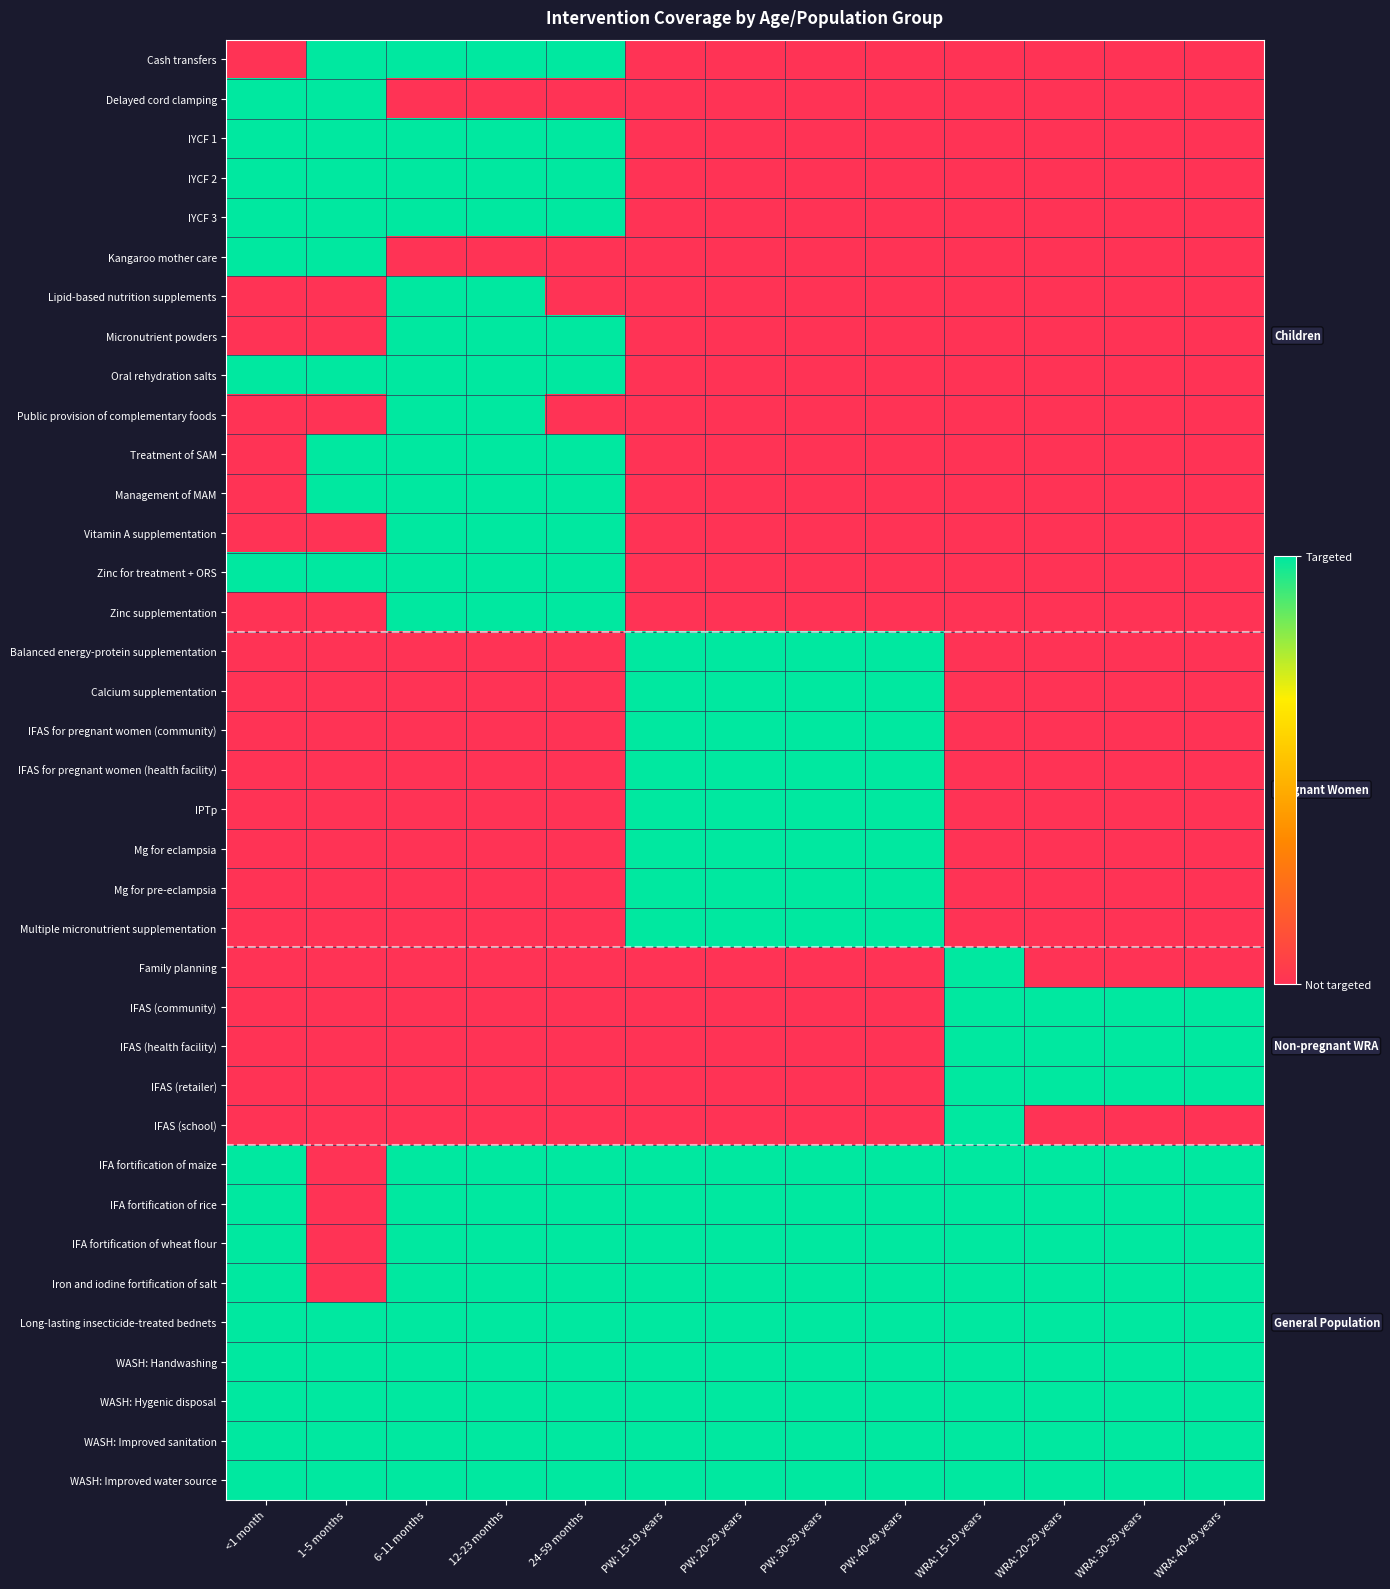

Reading left to right, list all the values displayed in this chart.

Cash transfers: <1 month=0	1-5 months=1	6-11 months=1	12-23 months=1	24-59 months=1	PW: 15-19 years=0	PW: 20-29 years=0	PW: 30-39 years=0	PW: 40-49 years=0	WRA: 15-19 years=0	WRA: 20-29 years=0	WRA: 30-39 years=0	WRA: 40-49 years=0
Delayed cord clamping: <1 month=1	1-5 months=1	6-11 months=0	12-23 months=0	24-59 months=0	PW: 15-19 years=0	PW: 20-29 years=0	PW: 30-39 years=0	PW: 40-49 years=0	WRA: 15-19 years=0	WRA: 20-29 years=0	WRA: 30-39 years=0	WRA: 40-49 years=0
IYCF 1: <1 month=1	1-5 months=1	6-11 months=1	12-23 months=1	24-59 months=1	PW: 15-19 years=0	PW: 20-29 years=0	PW: 30-39 years=0	PW: 40-49 years=0	WRA: 15-19 years=0	WRA: 20-29 years=0	WRA: 30-39 years=0	WRA: 40-49 years=0
IYCF 2: <1 month=1	1-5 months=1	6-11 months=1	12-23 months=1	24-59 months=1	PW: 15-19 years=0	PW: 20-29 years=0	PW: 30-39 years=0	PW: 40-49 years=0	WRA: 15-19 years=0	WRA: 20-29 years=0	WRA: 30-39 years=0	WRA: 40-49 years=0
IYCF 3: <1 month=1	1-5 months=1	6-11 months=1	12-23 months=1	24-59 months=1	PW: 15-19 years=0	PW: 20-29 years=0	PW: 30-39 years=0	PW: 40-49 years=0	WRA: 15-19 years=0	WRA: 20-29 years=0	WRA: 30-39 years=0	WRA: 40-49 years=0
Kangaroo mother care: <1 month=1	1-5 months=1	6-11 months=0	12-23 months=0	24-59 months=0	PW: 15-19 years=0	PW: 20-29 years=0	PW: 30-39 years=0	PW: 40-49 years=0	WRA: 15-19 years=0	WRA: 20-29 years=0	WRA: 30-39 years=0	WRA: 40-49 years=0
Lipid-based nutrition supplements: <1 month=0	1-5 months=0	6-11 months=1	12-23 months=1	24-59 months=0	PW: 15-19 years=0	PW: 20-29 years=0	PW: 30-39 years=0	PW: 40-49 years=0	WRA: 15-19 years=0	WRA: 20-29 years=0	WRA: 30-39 years=0	WRA: 40-49 years=0
Micronutrient powders: <1 month=0	1-5 months=0	6-11 months=1	12-23 months=1	24-59 months=1	PW: 15-19 years=0	PW: 20-29 years=0	PW: 30-39 years=0	PW: 40-49 years=0	WRA: 15-19 years=0	WRA: 20-29 years=0	WRA: 30-39 years=0	WRA: 40-49 years=0
Oral rehydration salts: <1 month=1	1-5 months=1	6-11 months=1	12-23 months=1	24-59 months=1	PW: 15-19 years=0	PW: 20-29 years=0	PW: 30-39 years=0	PW: 40-49 years=0	WRA: 15-19 years=0	WRA: 20-29 years=0	WRA: 30-39 years=0	WRA: 40-49 years=0
Public provision of complementary foods: <1 month=0	1-5 months=0	6-11 months=1	12-23 months=1	24-59 months=0	PW: 15-19 years=0	PW: 20-29 years=0	PW: 30-39 years=0	PW: 40-49 years=0	WRA: 15-19 years=0	WRA: 20-29 years=0	WRA: 30-39 years=0	WRA: 40-49 years=0
Treatment of SAM: <1 month=0	1-5 months=1	6-11 months=1	12-23 months=1	24-59 months=1	PW: 15-19 years=0	PW: 20-29 years=0	PW: 30-39 years=0	PW: 40-49 years=0	WRA: 15-19 years=0	WRA: 20-29 years=0	WRA: 30-39 years=0	WRA: 40-49 years=0
Management of MAM: <1 month=0	1-5 months=1	6-11 months=1	12-23 months=1	24-59 months=1	PW: 15-19 years=0	PW: 20-29 years=0	PW: 30-39 years=0	PW: 40-49 years=0	WRA: 15-19 years=0	WRA: 20-29 years=0	WRA: 30-39 years=0	WRA: 40-49 years=0
Vitamin A supplementation: <1 month=0	1-5 months=0	6-11 months=1	12-23 months=1	24-59 months=1	PW: 15-19 years=0	PW: 20-29 years=0	PW: 30-39 years=0	PW: 40-49 years=0	WRA: 15-19 years=0	WRA: 20-29 years=0	WRA: 30-39 years=0	WRA: 40-49 years=0
Zinc for treatment + ORS: <1 month=1	1-5 months=1	6-11 months=1	12-23 months=1	24-59 months=1	PW: 15-19 years=0	PW: 20-29 years=0	PW: 30-39 years=0	PW: 40-49 years=0	WRA: 15-19 years=0	WRA: 20-29 years=0	WRA: 30-39 years=0	WRA: 40-49 years=0
Zinc supplementation: <1 month=0	1-5 months=0	6-11 months=1	12-23 months=1	24-59 months=1	PW: 15-19 years=0	PW: 20-29 years=0	PW: 30-39 years=0	PW: 40-49 years=0	WRA: 15-19 years=0	WRA: 20-29 years=0	WRA: 30-39 years=0	WRA: 40-49 years=0
Balanced energy-protein supplementation: <1 month=0	1-5 months=0	6-11 months=0	12-23 months=0	24-59 months=0	PW: 15-19 years=1	PW: 20-29 years=1	PW: 30-39 years=1	PW: 40-49 years=1	WRA: 15-19 years=0	WRA: 20-29 years=0	WRA: 30-39 years=0	WRA: 40-49 years=0
Calcium supplementation: <1 month=0	1-5 months=0	6-11 months=0	12-23 months=0	24-59 months=0	PW: 15-19 years=1	PW: 20-29 years=1	PW: 30-39 years=1	PW: 40-49 years=1	WRA: 15-19 years=0	WRA: 20-29 years=0	WRA: 30-39 years=0	WRA: 40-49 years=0
IFAS for pregnant women (community): <1 month=0	1-5 months=0	6-11 months=0	12-23 months=0	24-59 months=0	PW: 15-19 years=1	PW: 20-29 years=1	PW: 30-39 years=1	PW: 40-49 years=1	WRA: 15-19 years=0	WRA: 20-29 years=0	WRA: 30-39 years=0	WRA: 40-49 years=0
IFAS for pregnant women (health facility): <1 month=0	1-5 months=0	6-11 months=0	12-23 months=0	24-59 months=0	PW: 15-19 years=1	PW: 20-29 years=1	PW: 30-39 years=1	PW: 40-49 years=1	WRA: 15-19 years=0	WRA: 20-29 years=0	WRA: 30-39 years=0	WRA: 40-49 years=0
IPTp: <1 month=0	1-5 months=0	6-11 months=0	12-23 months=0	24-59 months=0	PW: 15-19 years=1	PW: 20-29 years=1	PW: 30-39 years=1	PW: 40-49 years=1	WRA: 15-19 years=0	WRA: 20-29 years=0	WRA: 30-39 years=0	WRA: 40-49 years=0
Mg for eclampsia: <1 month=0	1-5 months=0	6-11 months=0	12-23 months=0	24-59 months=0	PW: 15-19 years=1	PW: 20-29 years=1	PW: 30-39 years=1	PW: 40-49 years=1	WRA: 15-19 years=0	WRA: 20-29 years=0	WRA: 30-39 years=0	WRA: 40-49 years=0
Mg for pre-eclampsia: <1 month=0	1-5 months=0	6-11 months=0	12-23 months=0	24-59 months=0	PW: 15-19 years=1	PW: 20-29 years=1	PW: 30-39 years=1	PW: 40-49 years=1	WRA: 15-19 years=0	WRA: 20-29 years=0	WRA: 30-39 years=0	WRA: 40-49 years=0
Multiple micronutrient supplementation: <1 month=0	1-5 months=0	6-11 months=0	12-23 months=0	24-59 months=0	PW: 15-19 years=1	PW: 20-29 years=1	PW: 30-39 years=1	PW: 40-49 years=1	WRA: 15-19 years=0	WRA: 20-29 years=0	WRA: 30-39 years=0	WRA: 40-49 years=0
Family planning: <1 month=0	1-5 months=0	6-11 months=0	12-23 months=0	24-59 months=0	PW: 15-19 years=0	PW: 20-29 years=0	PW: 30-39 years=0	PW: 40-49 years=0	WRA: 15-19 years=1	WRA: 20-29 years=0	WRA: 30-39 years=0	WRA: 40-49 years=0
IFAS (community): <1 month=0	1-5 months=0	6-11 months=0	12-23 months=0	24-59 months=0	PW: 15-19 years=0	PW: 20-29 years=0	PW: 30-39 years=0	PW: 40-49 years=0	WRA: 15-19 years=1	WRA: 20-29 years=1	WRA: 30-39 years=1	WRA: 40-49 years=1
IFAS (health facility): <1 month=0	1-5 months=0	6-11 months=0	12-23 months=0	24-59 months=0	PW: 15-19 years=0	PW: 20-29 years=0	PW: 30-39 years=0	PW: 40-49 years=0	WRA: 15-19 years=1	WRA: 20-29 years=1	WRA: 30-39 years=1	WRA: 40-49 years=1
IFAS (retailer): <1 month=0	1-5 months=0	6-11 months=0	12-23 months=0	24-59 months=0	PW: 15-19 years=0	PW: 20-29 years=0	PW: 30-39 years=0	PW: 40-49 years=0	WRA: 15-19 years=1	WRA: 20-29 years=1	WRA: 30-39 years=1	WRA: 40-49 years=1
IFAS (school): <1 month=0	1-5 months=0	6-11 months=0	12-23 months=0	24-59 months=0	PW: 15-19 years=0	PW: 20-29 years=0	PW: 30-39 years=0	PW: 40-49 years=0	WRA: 15-19 years=1	WRA: 20-29 years=0	WRA: 30-39 years=0	WRA: 40-49 years=0
IFA fortification of maize: <1 month=1	1-5 months=0	6-11 months=1	12-23 months=1	24-59 months=1	PW: 15-19 years=1	PW: 20-29 years=1	PW: 30-39 years=1	PW: 40-49 years=1	WRA: 15-19 years=1	WRA: 20-29 years=1	WRA: 30-39 years=1	WRA: 40-49 years=1
IFA fortification of rice: <1 month=1	1-5 months=0	6-11 months=1	12-23 months=1	24-59 months=1	PW: 15-19 years=1	PW: 20-29 years=1	PW: 30-39 years=1	PW: 40-49 years=1	WRA: 15-19 years=1	WRA: 20-29 years=1	WRA: 30-39 years=1	WRA: 40-49 years=1
IFA fortification of wheat flour: <1 month=1	1-5 months=0	6-11 months=1	12-23 months=1	24-59 months=1	PW: 15-19 years=1	PW: 20-29 years=1	PW: 30-39 years=1	PW: 40-49 years=1	WRA: 15-19 years=1	WRA: 20-29 years=1	WRA: 30-39 years=1	WRA: 40-49 years=1
Iron and iodine fortification of salt: <1 month=1	1-5 months=0	6-11 months=1	12-23 months=1	24-59 months=1	PW: 15-19 years=1	PW: 20-29 years=1	PW: 30-39 years=1	PW: 40-49 years=1	WRA: 15-19 years=1	WRA: 20-29 years=1	WRA: 30-39 years=1	WRA: 40-49 years=1
Long-lasting insecticide-treated bednets: <1 month=1	1-5 months=1	6-11 months=1	12-23 months=1	24-59 months=1	PW: 15-19 years=1	PW: 20-29 years=1	PW: 30-39 years=1	PW: 40-49 years=1	WRA: 15-19 years=1	WRA: 20-29 years=1	WRA: 30-39 years=1	WRA: 40-49 years=1
WASH: Handwashing: <1 month=1	1-5 months=1	6-11 months=1	12-23 months=1	24-59 months=1	PW: 15-19 years=1	PW: 20-29 years=1	PW: 30-39 years=1	PW: 40-49 years=1	WRA: 15-19 years=1	WRA: 20-29 years=1	WRA: 30-39 years=1	WRA: 40-49 years=1
WASH: Hygenic disposal: <1 month=1	1-5 months=1	6-11 months=1	12-23 months=1	24-59 months=1	PW: 15-19 years=1	PW: 20-29 years=1	PW: 30-39 years=1	PW: 40-49 years=1	WRA: 15-19 years=1	WRA: 20-29 years=1	WRA: 30-39 years=1	WRA: 40-49 years=1
WASH: Improved sanitation: <1 month=1	1-5 months=1	6-11 months=1	12-23 months=1	24-59 months=1	PW: 15-19 years=1	PW: 20-29 years=1	PW: 30-39 years=1	PW: 40-49 years=1	WRA: 15-19 years=1	WRA: 20-29 years=1	WRA: 30-39 years=1	WRA: 40-49 years=1
WASH: Improved water source: <1 month=1	1-5 months=1	6-11 months=1	12-23 months=1	24-59 months=1	PW: 15-19 years=1	PW: 20-29 years=1	PW: 30-39 years=1	PW: 40-49 years=1	WRA: 15-19 years=1	WRA: 20-29 years=1	WRA: 30-39 years=1	WRA: 40-49 years=1